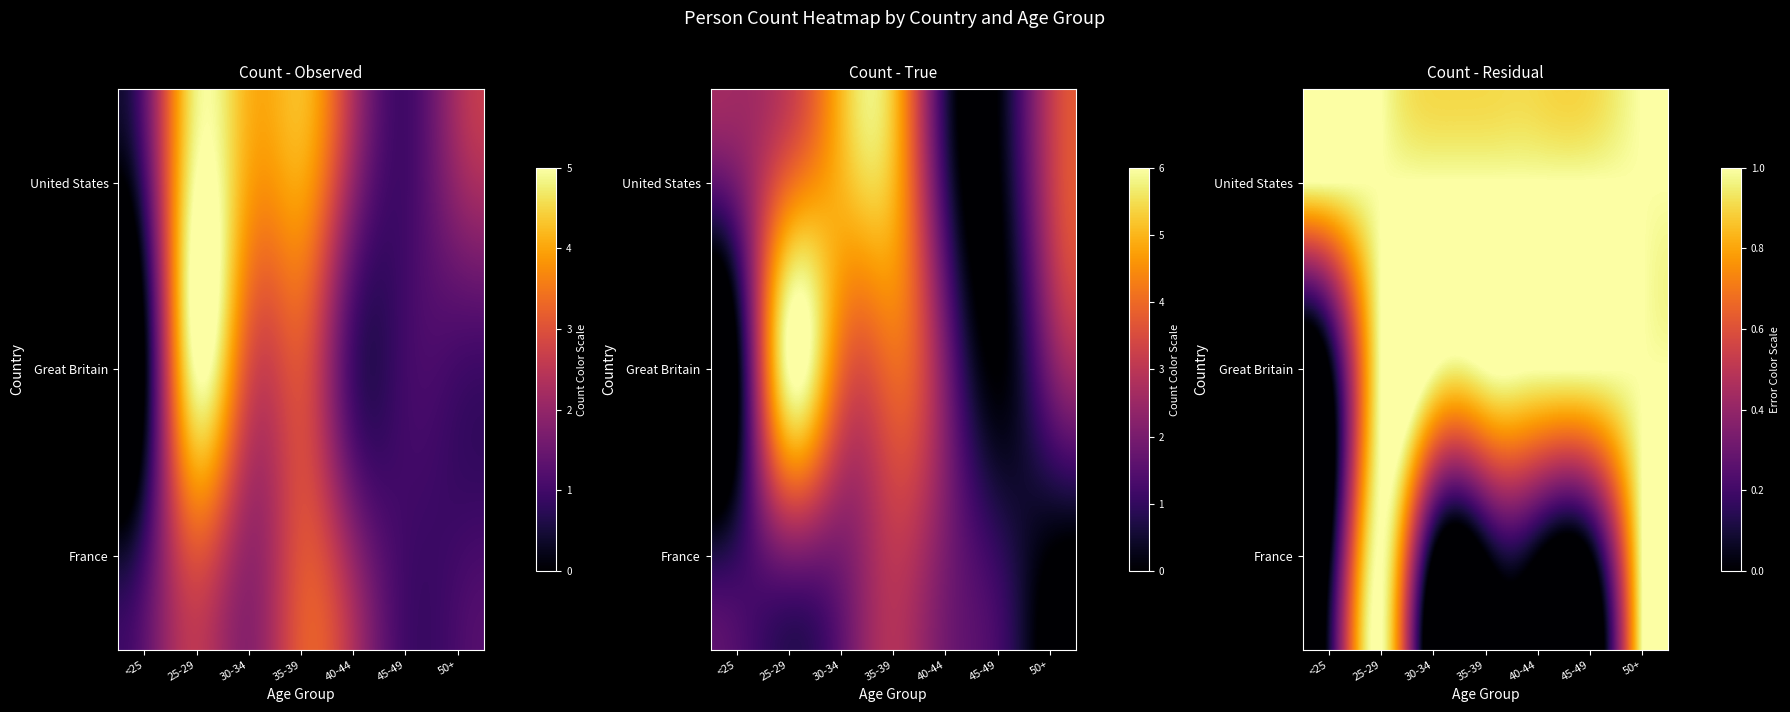

At which category is the sum across all series the highest?

25-29